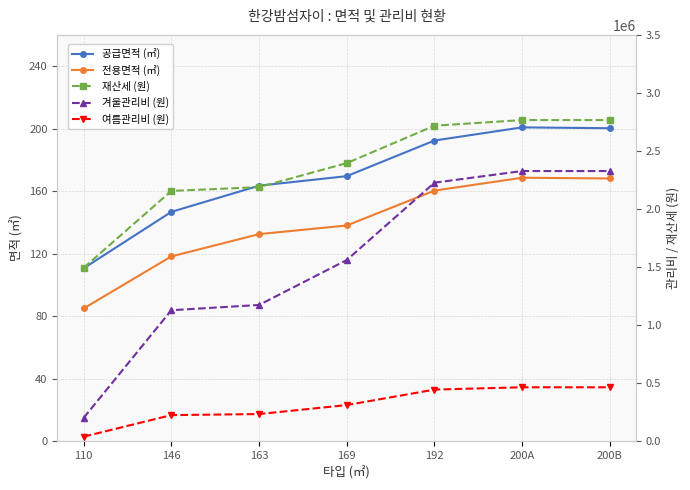

Reading right to left, transcribe all the data shown in this chart.

공급면적 (㎡): 200B=200.3	200A=200.8	192=192.4	169=169.6	163=163.5	146=146.8	110=110.7
전용면적 (㎡): 200B=168.2	200A=168.6	192=160.4	169=138.1	163=132.5	146=118.3	110=85.0
재산세 (원): 200B=2766600.0	200A=2766600.0	192=2718000.0	169=2395800.0	163=2188800.0	146=2156400.0	110=1494000.0
겨울관리비 (원): 200B=2327640.0	200A=2327640.0	192=2227200.0	169=1561320.0	163=1174320.0	146=1128960.0	110=201600.0
여름관리비 (원): 200B=465528.0	200A=465528.0	192=445440.0	169=312264.0	163=234864.0	146=225792.0	110=40320.0